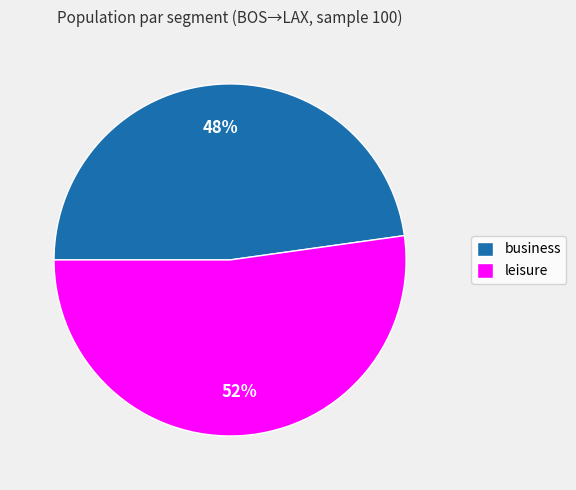

True or false: business accounts for 48% of the total.

True